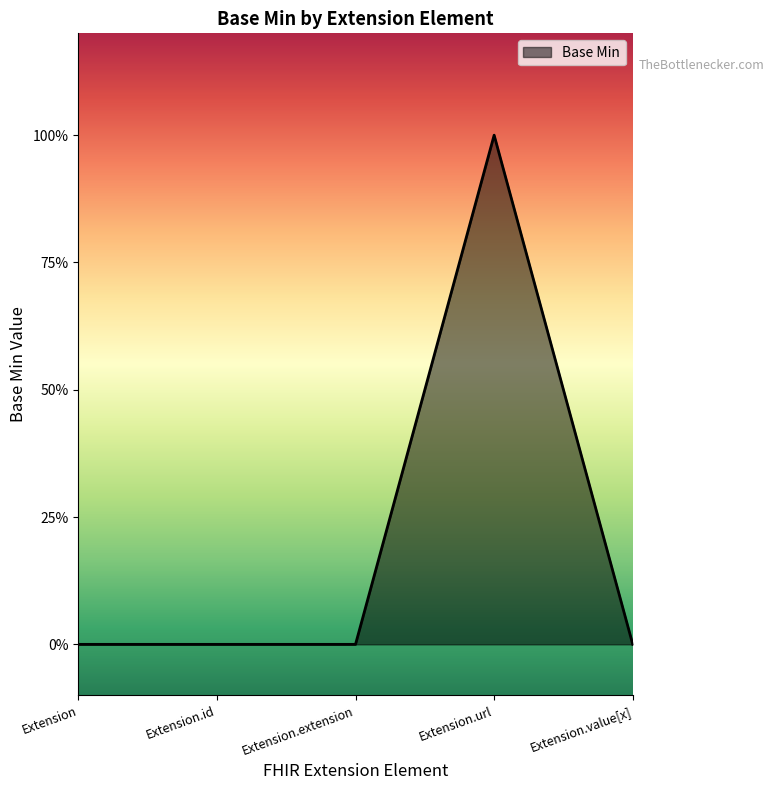

True or false: the data shows 2 at Extension.url.

False